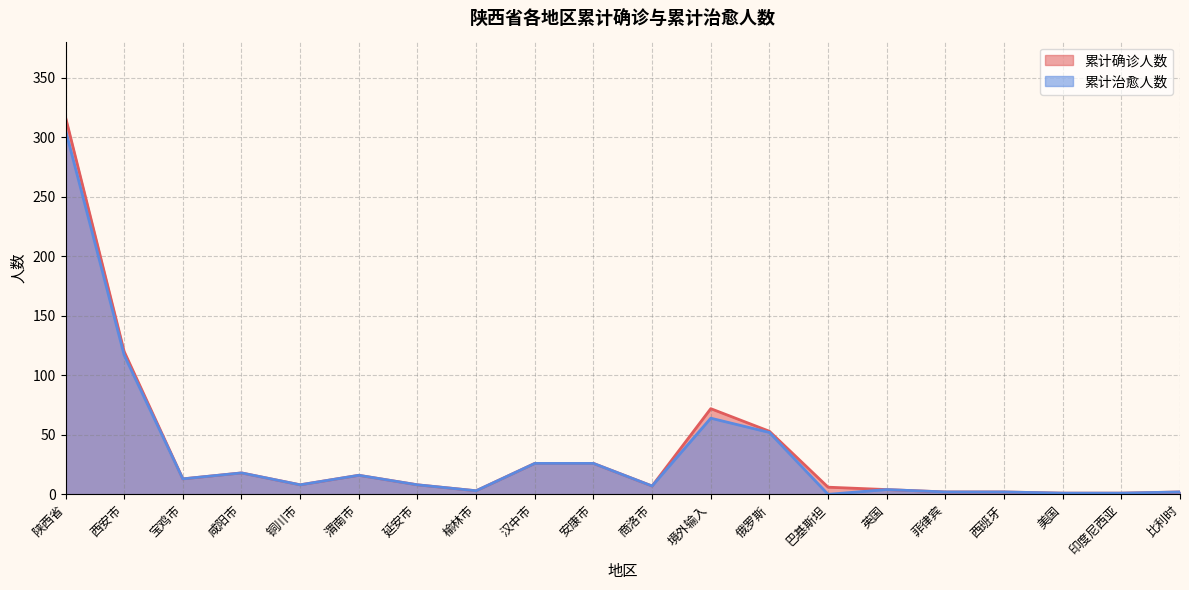

At 境外输入, list the series in order from smallest to largest.

累计治愈人数, 累计确诊人数